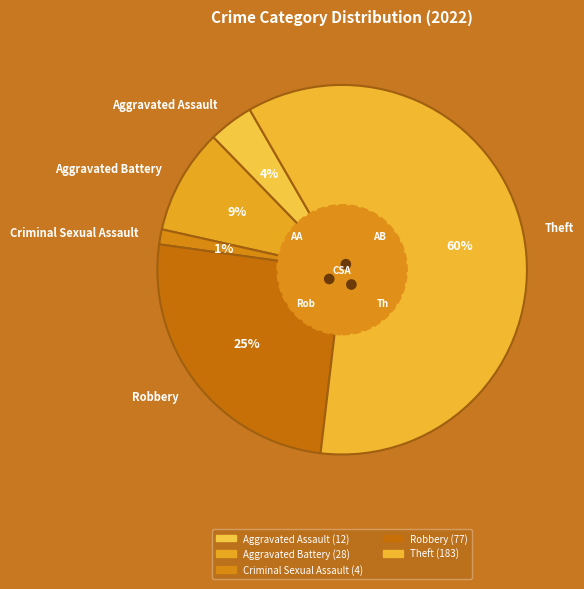

To the nearest percent, what is the difference between the largest and smallest slice percentages?

59%